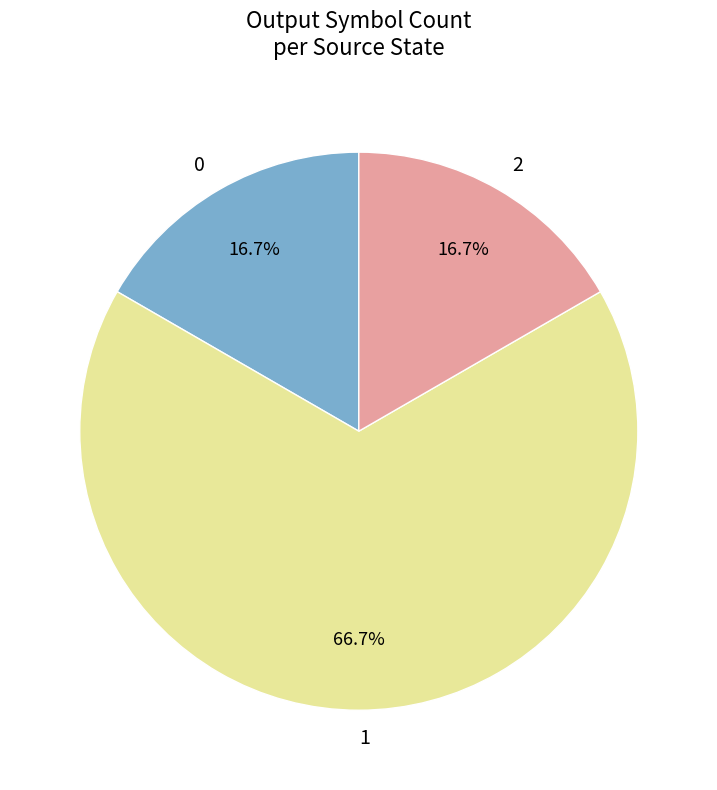

To the nearest percent, what is the average slice percentage?

33%